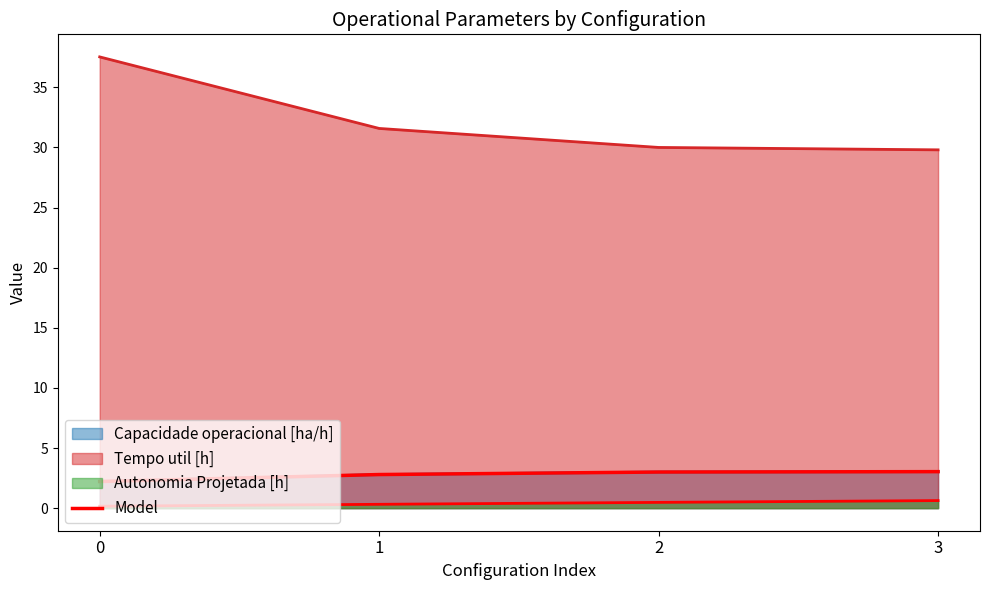

Reading right to left, list all the values displayed in this chart.

3.0	3.0	2.8	2.2